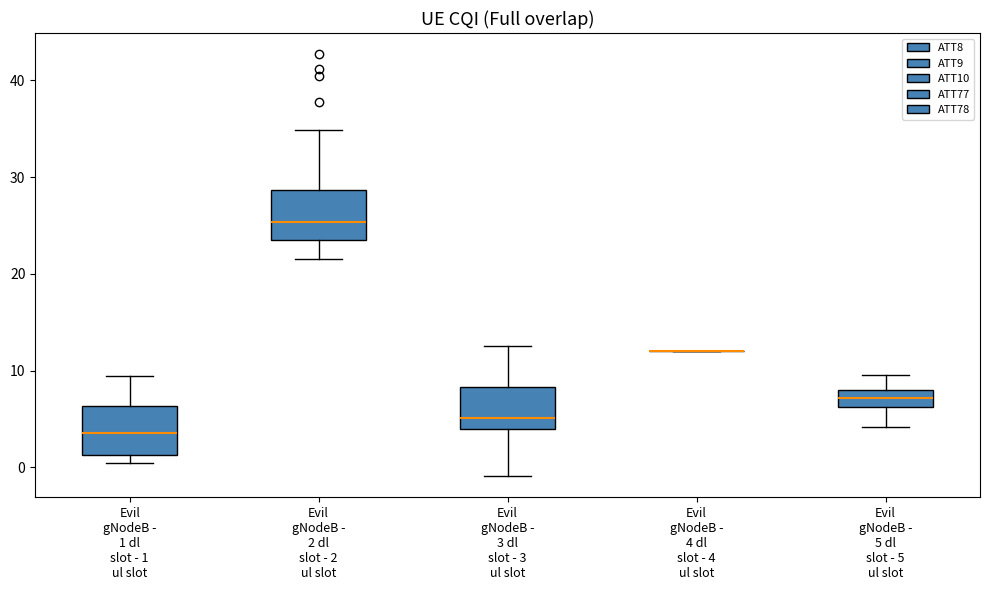

Where is the upper edge of the box for Evil gNodeB - 2 dl slot - 2 ul slot on the y-axis? The values are not printed on the chart, so give them approximately, as read against the axis.

29